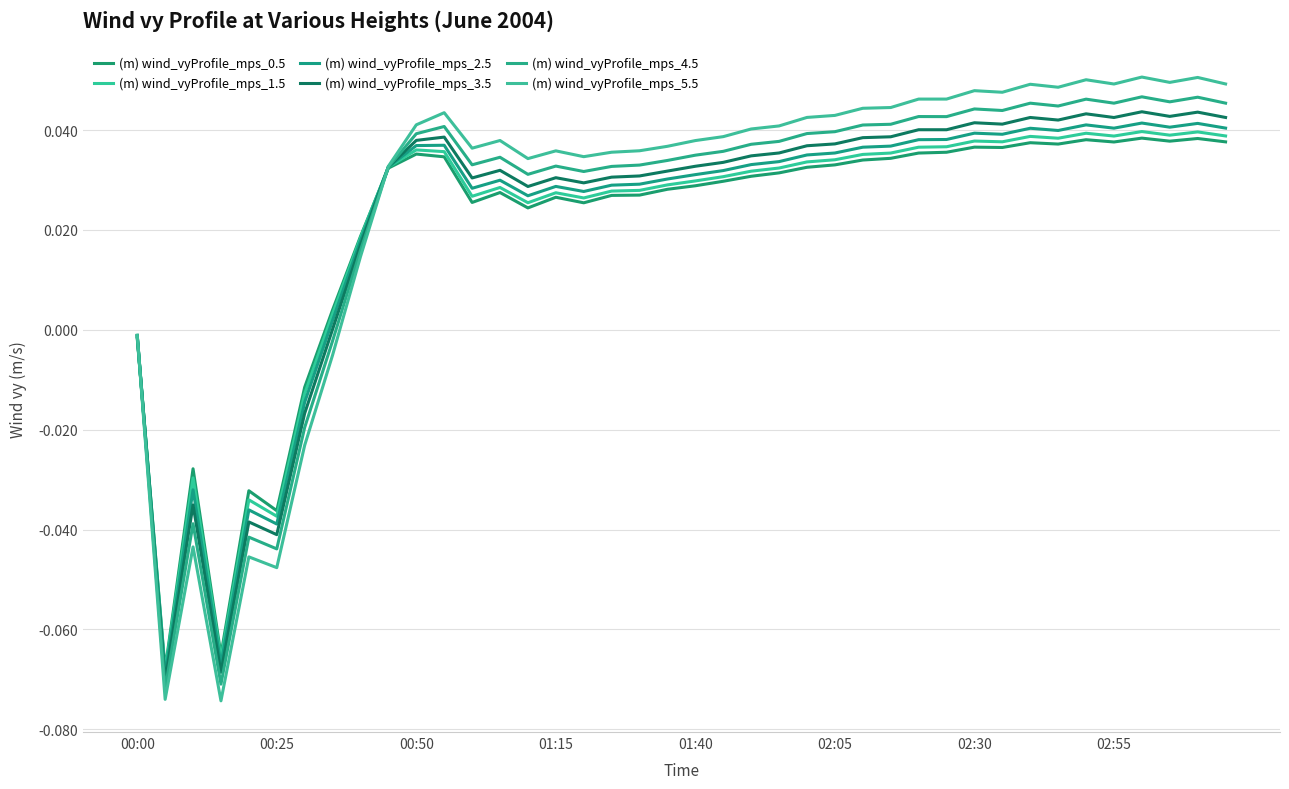

What is the sum of all (m) wind_vyProfile_mps_1.5 values?

0.8